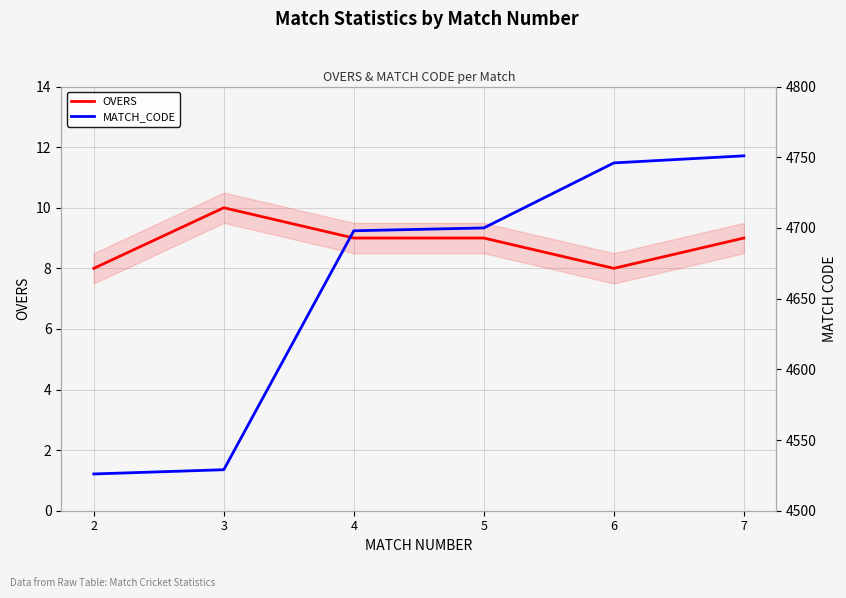

Which series has the largest total across all categories?

MATCH_CODE